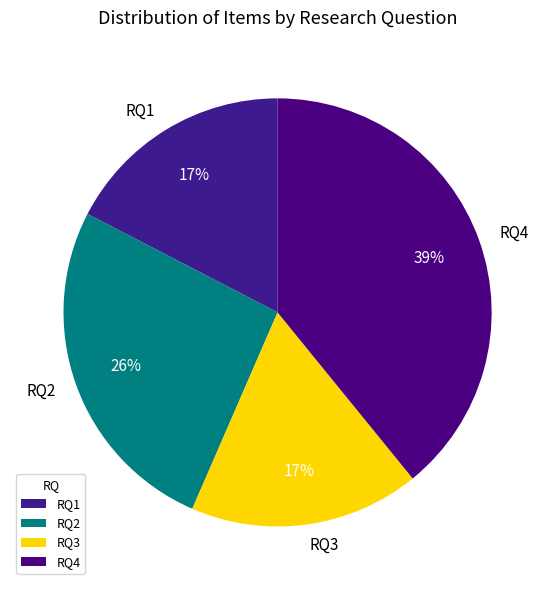

To the nearest percent, what is the difference between the RQ4 and RQ2 slice percentages?

13%